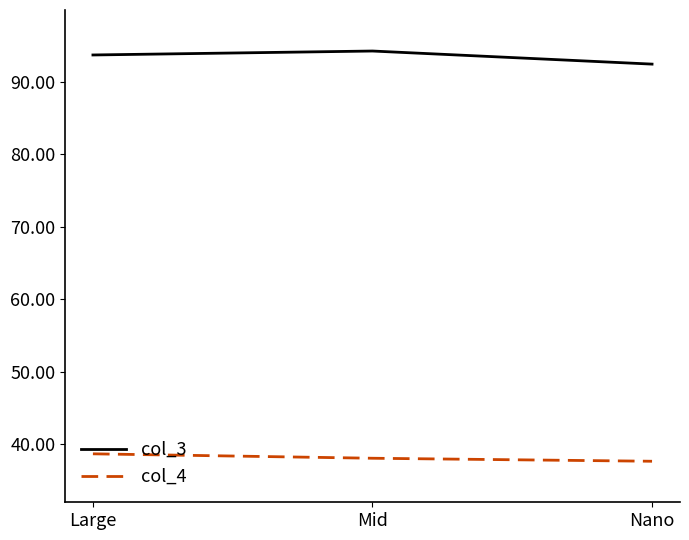

Reading right to left, transcribe all the data shown in this chart.

col_3: 92.4	94.2	93.7
col_4: 37.6	38.1	38.7